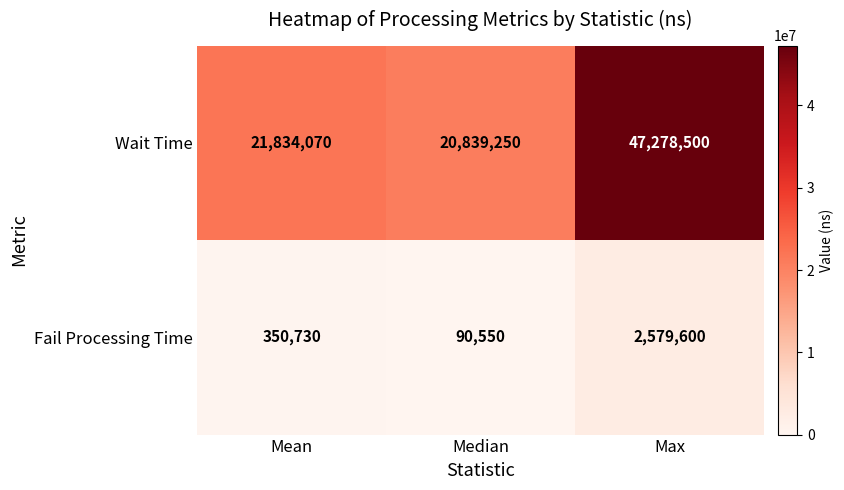

List the series in order of their peak value, lowest first.

Fail Processing Time, Wait Time